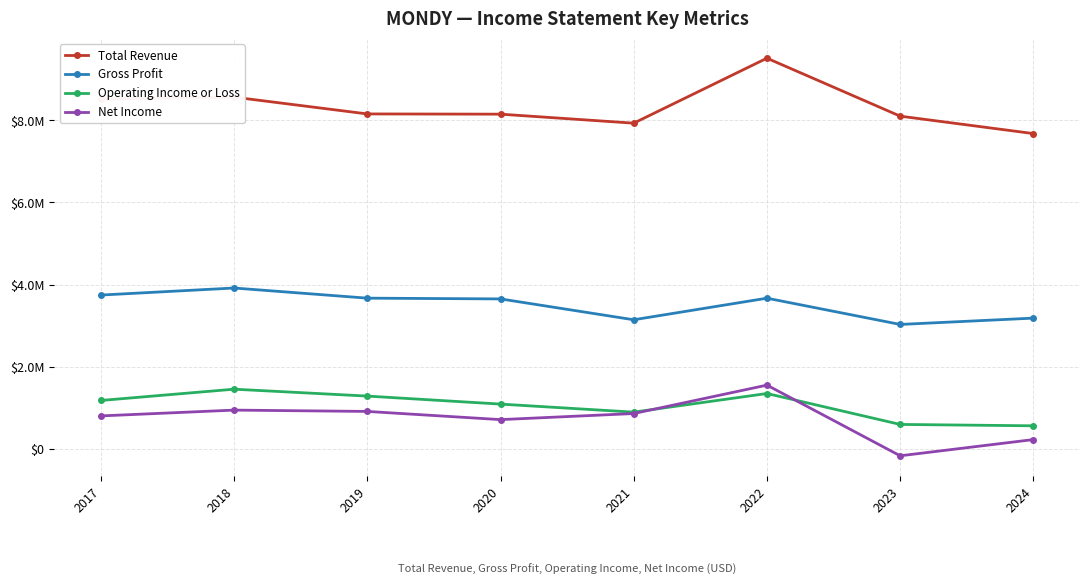

Does the chart have visible grid lines?

Yes